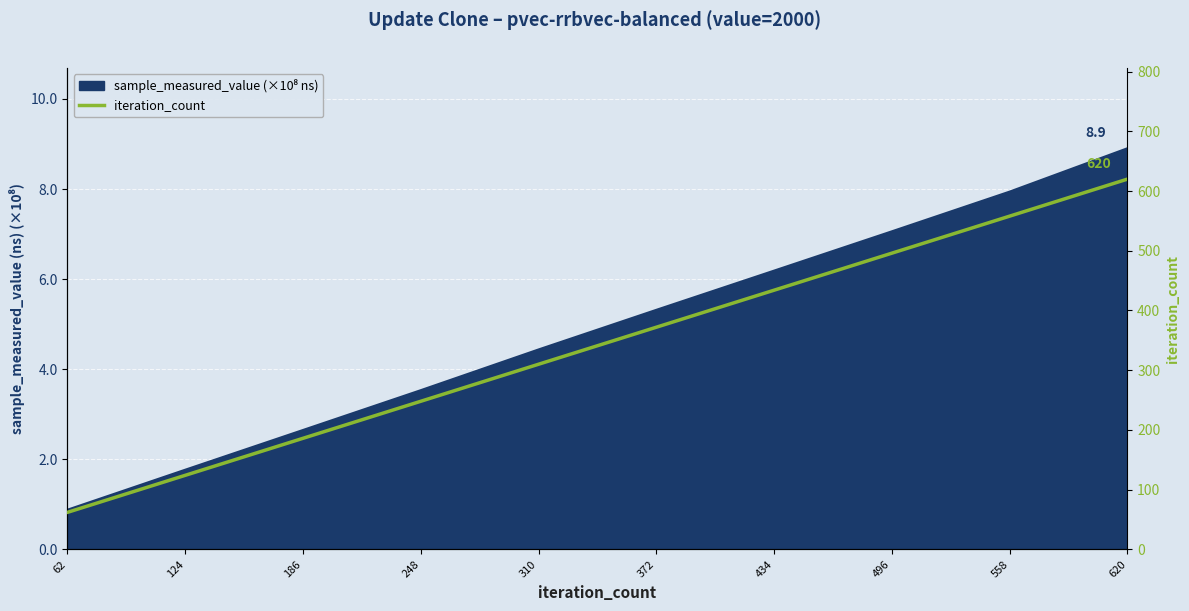

Reading left to right, extract all data points from this chart.

62	124	186	248	310	372	434	496	558	620